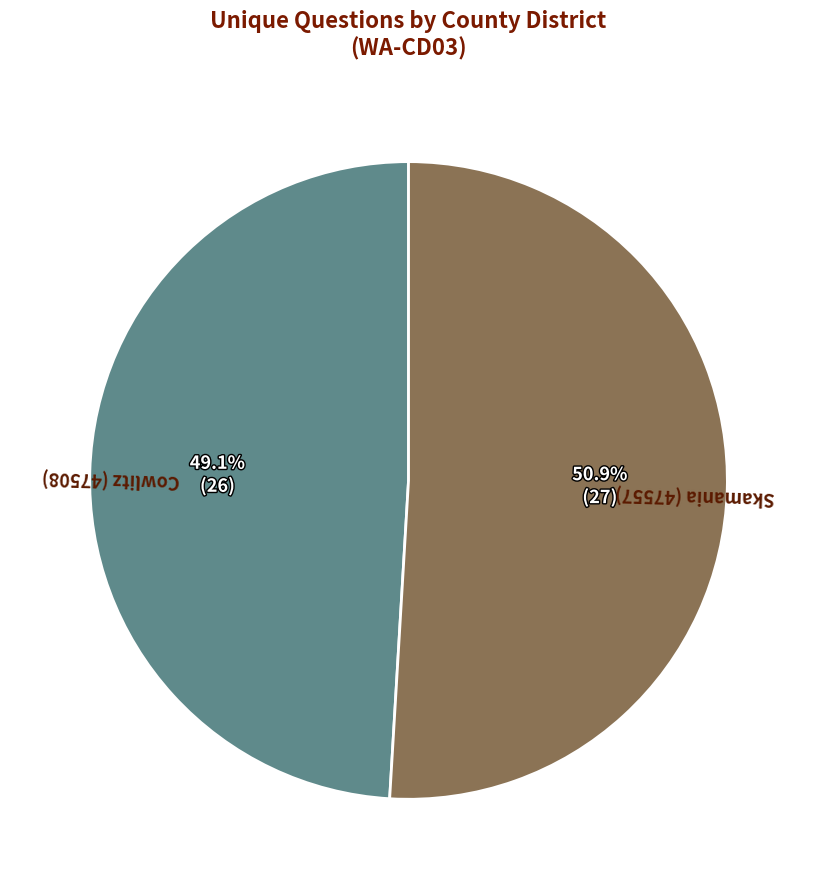

Approximately how many times larger is the value at Cowlitz (47508) compared to Skamania (47557)?

1.0